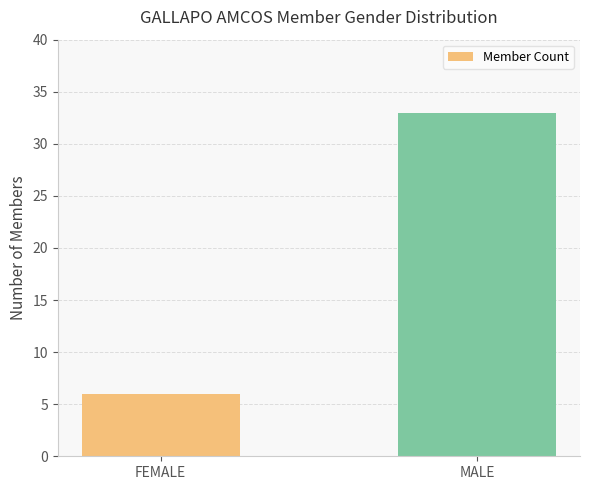

Reading left to right, extract all data points from this chart.

6	33